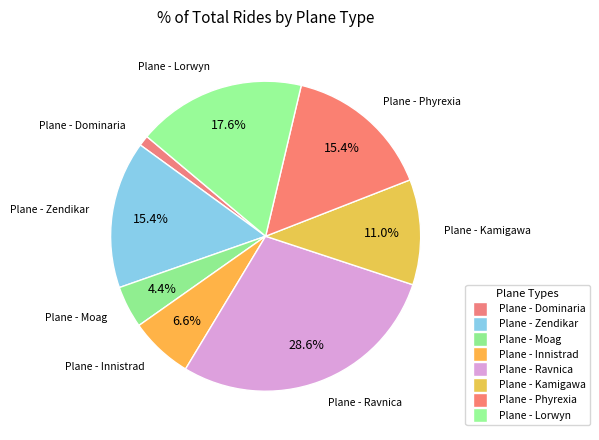

How many segments does this pie chart have?

8